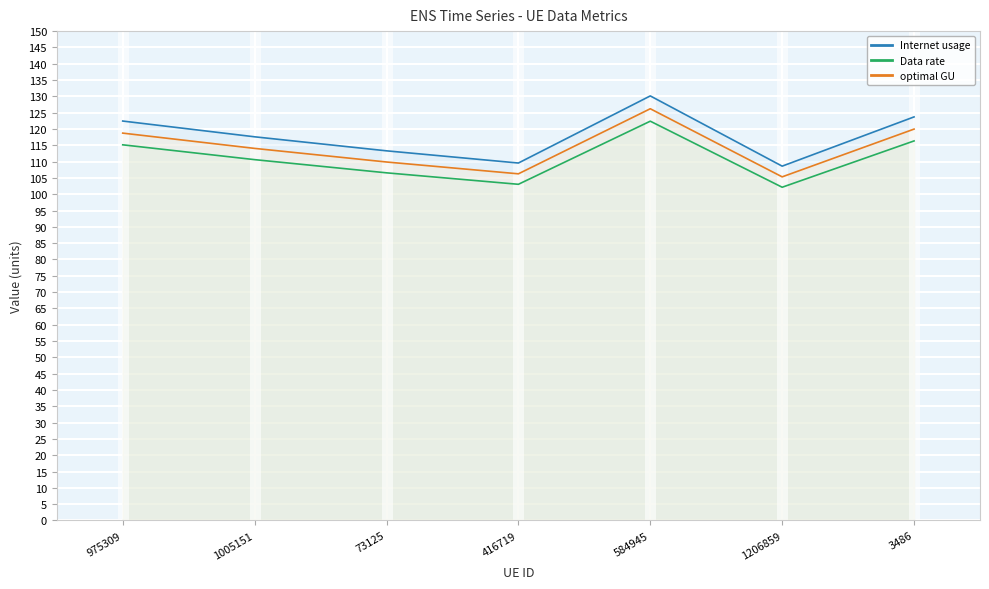

At which label is Internet usage closest to 115?

1005151